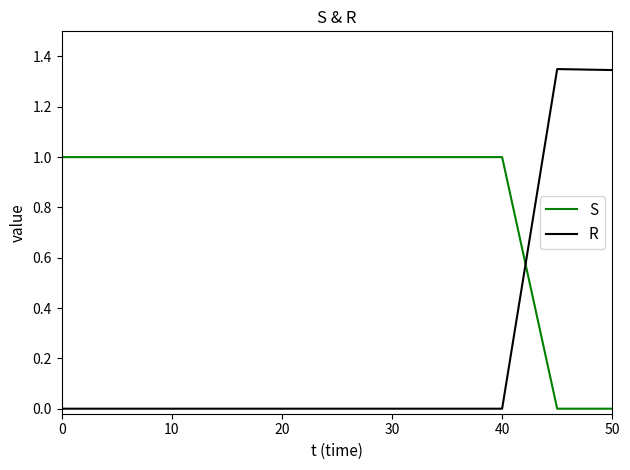

Which series has the largest total across all categories?

S